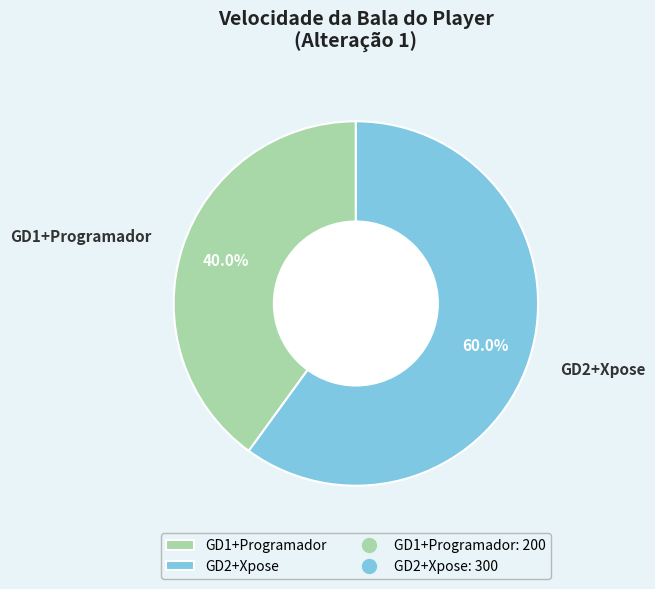

Between GD2+Xpose and GD1+Programador, which is larger?

GD2+Xpose